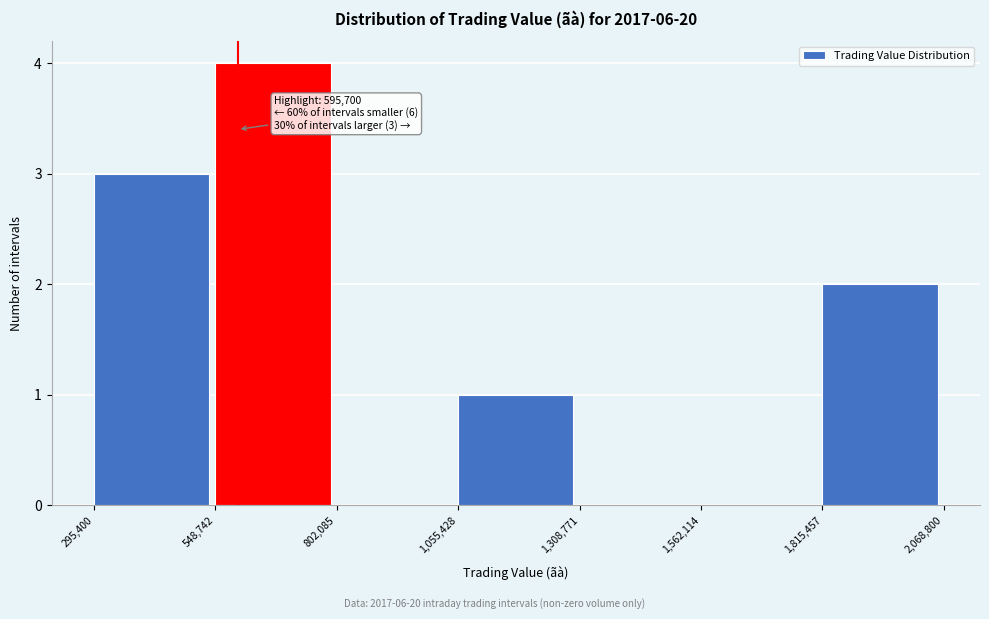

Which range on the x-axis has the tallest bar?

548,742 to 802,085